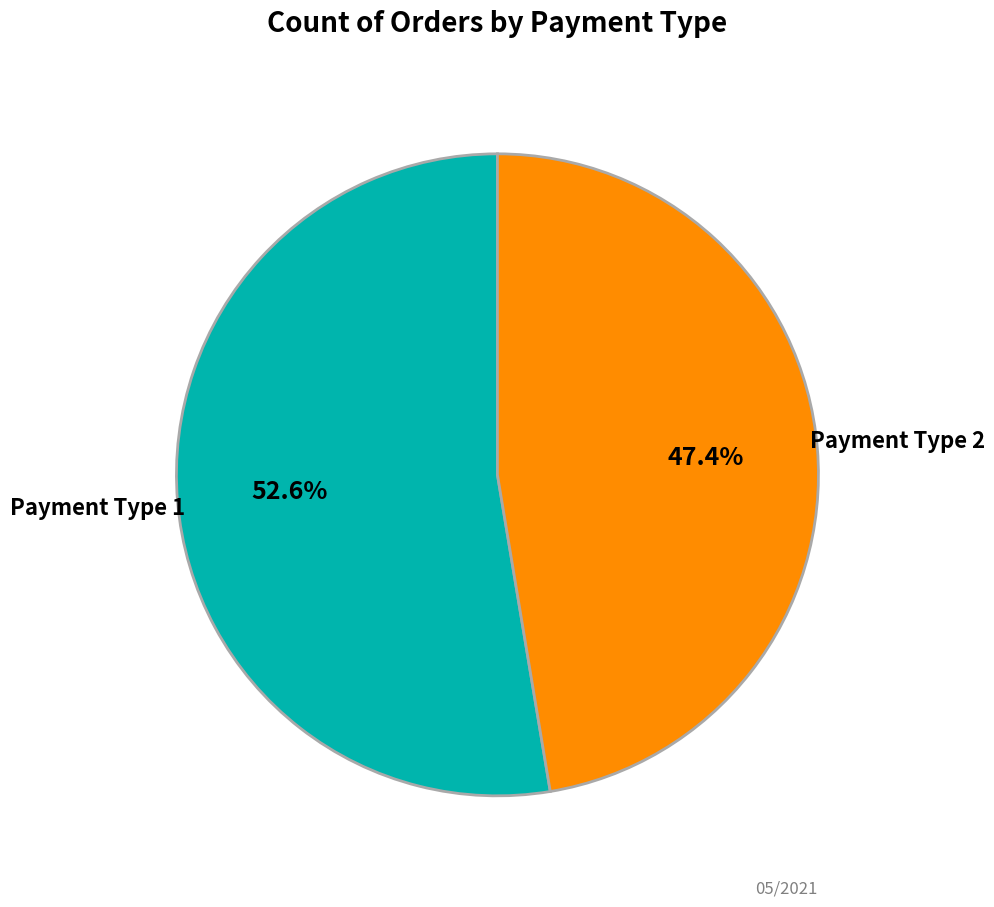

Which slice is the smallest?

Payment Type 2